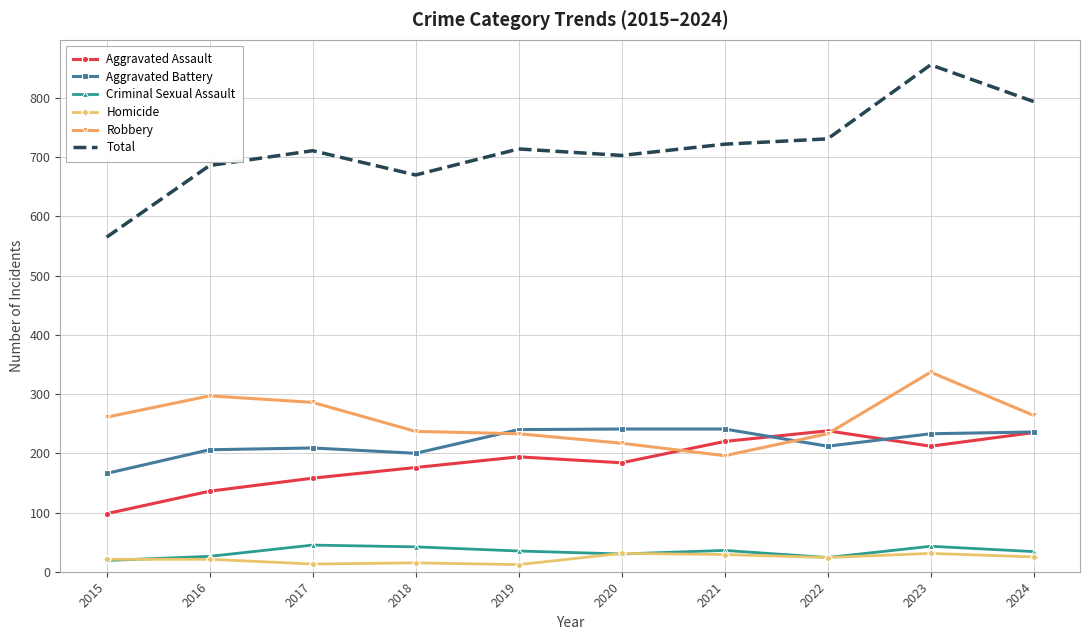

What is the lowest value of the Criminal Sexual Assault series?

19